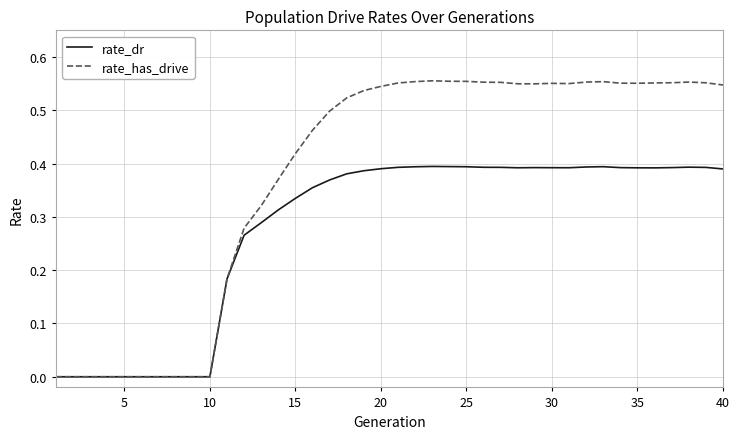

List the series in order of their overall mean, highest first.

rate_has_drive, rate_dr